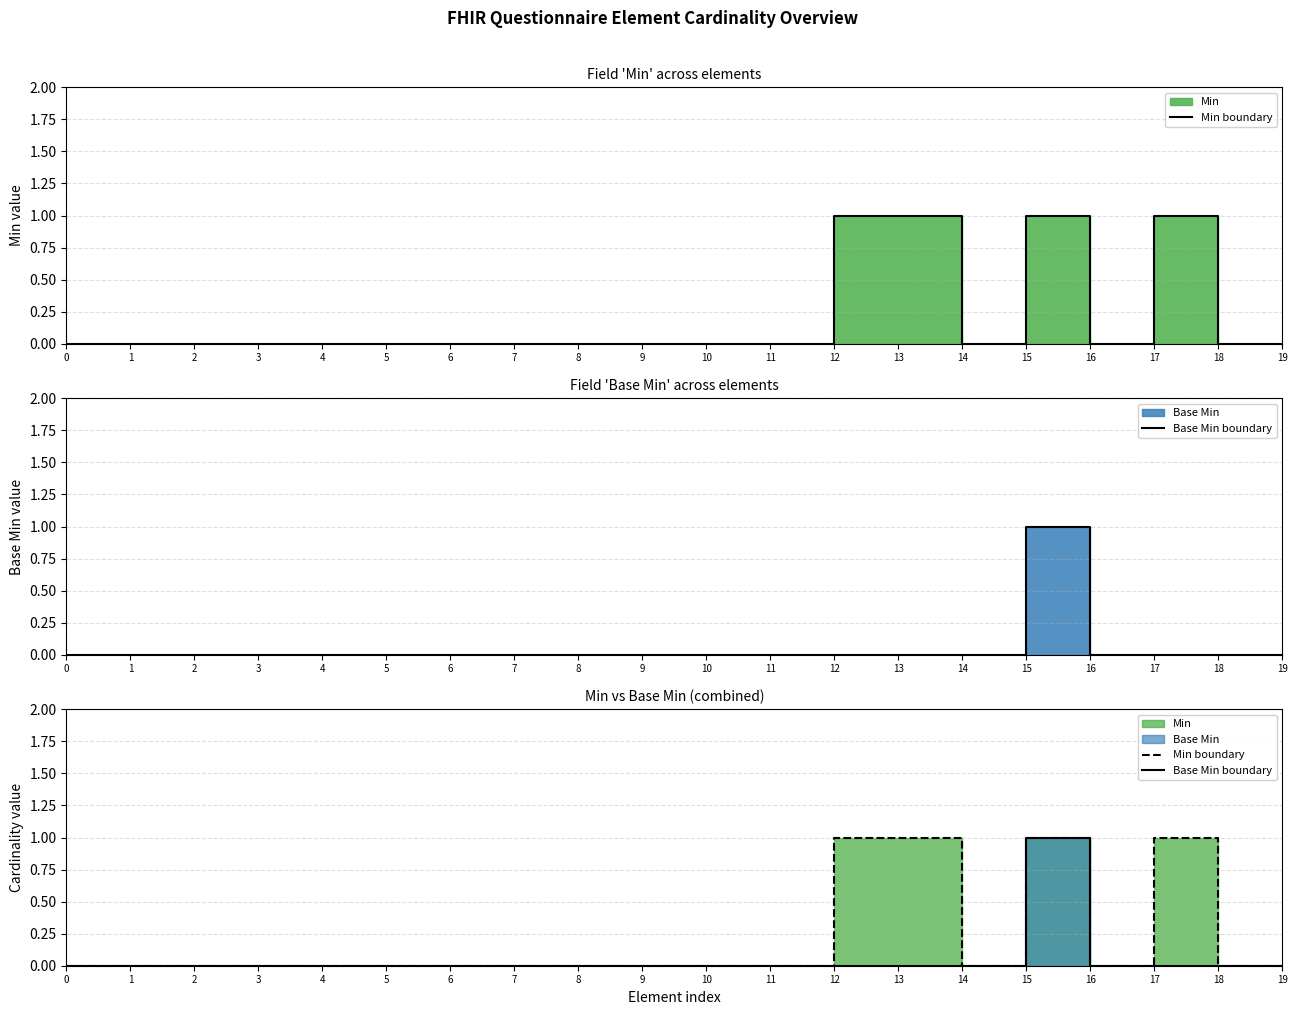

How many lines are shown in the chart?

2